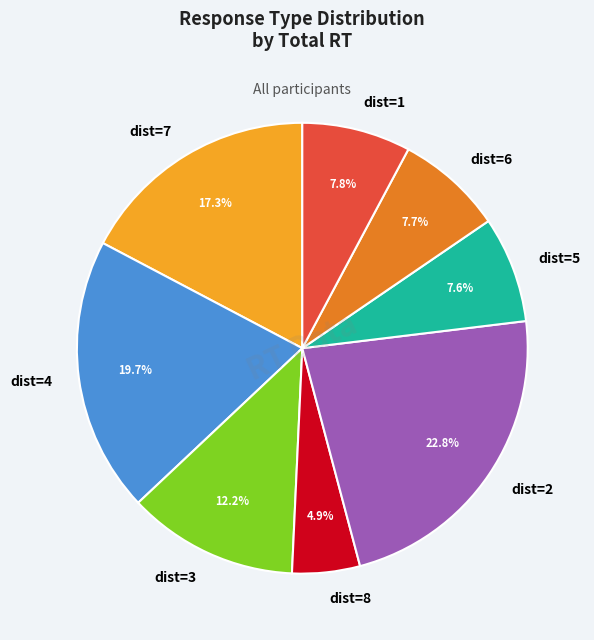

Which has a higher value, dist=2 or dist=4?

dist=2